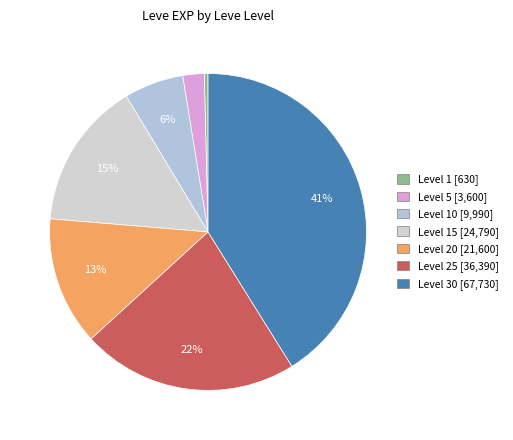

Count the number of slices in the pie.

7